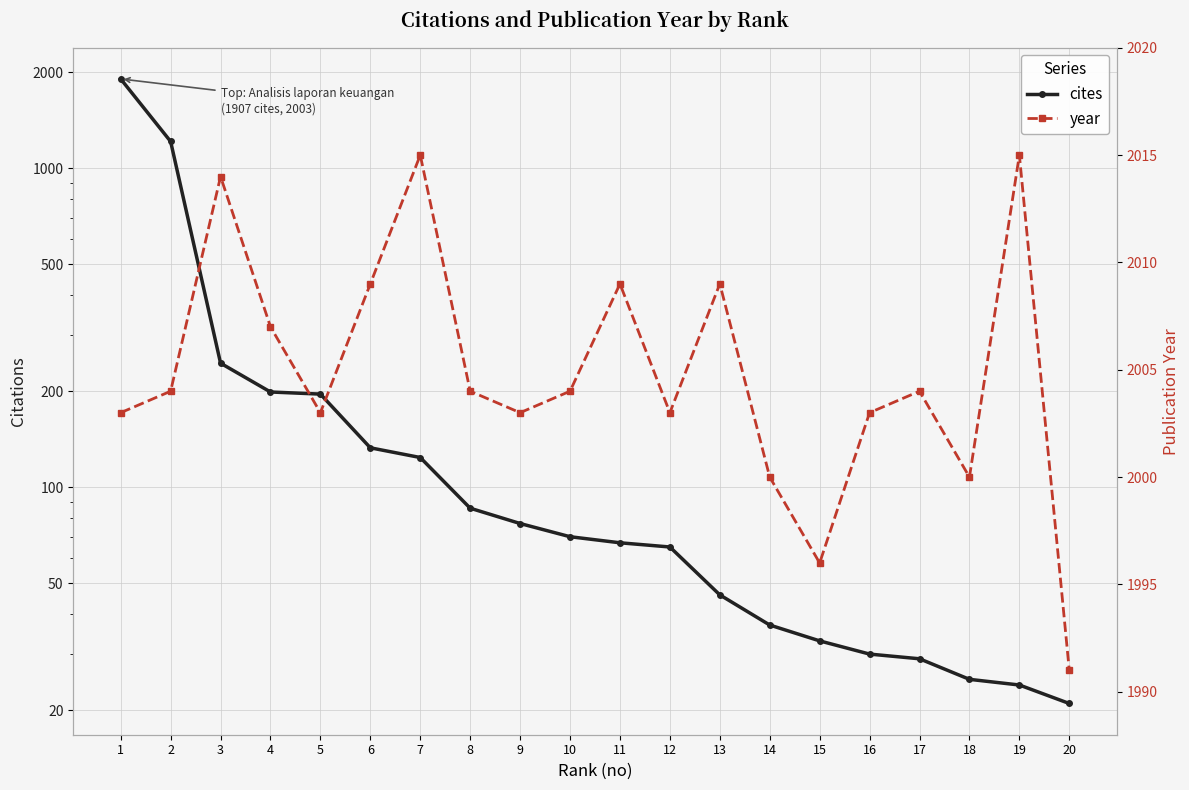

At which category is the sum across all series the highest?

1